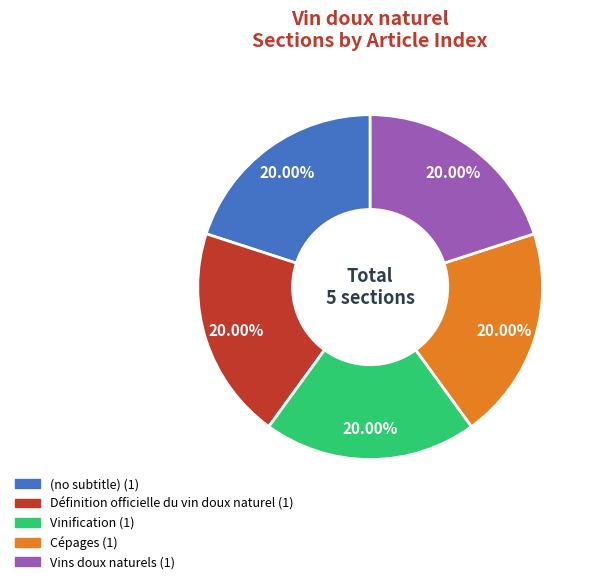

Count the number of slices in the pie.

5